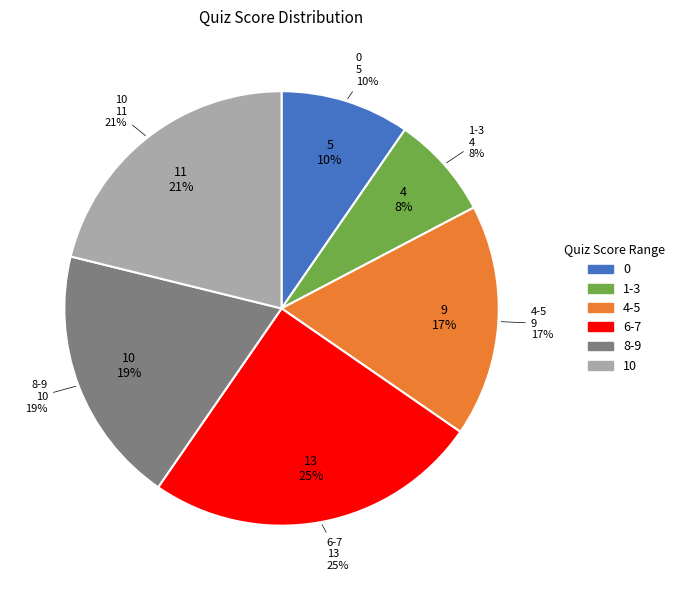

Is it true that 8-9 is 21% of the pie?

False